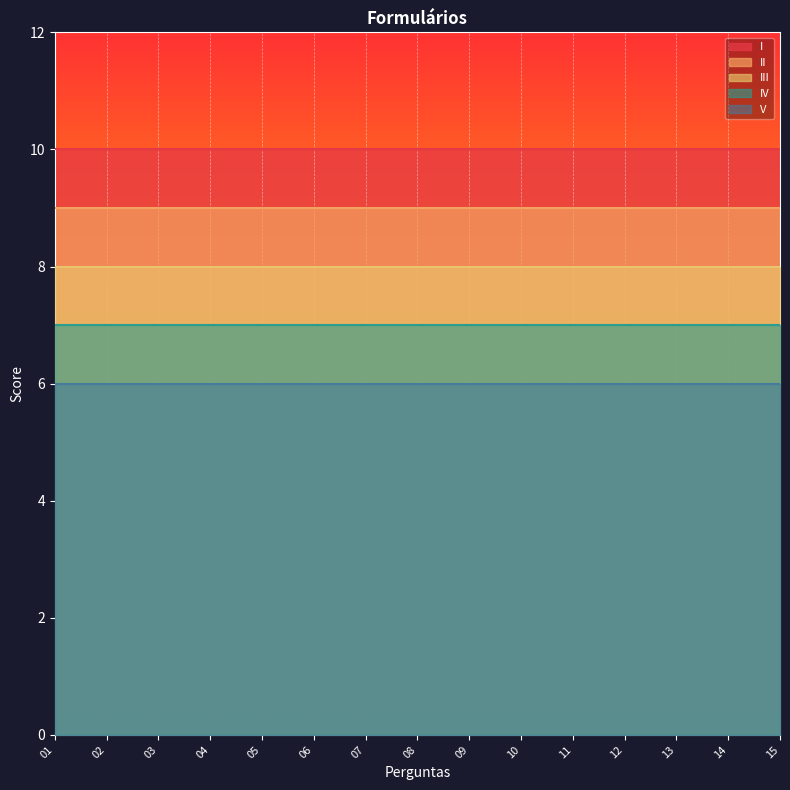

What is the spread (max minus min) of values at 13?

4